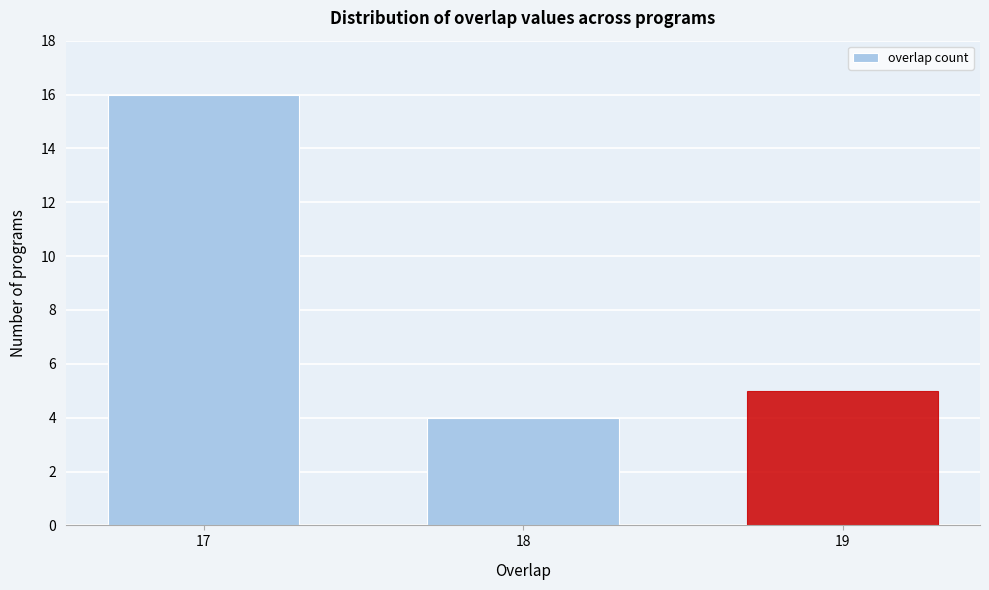

Reading left to right, transcribe all the data shown in this chart.

17=16	18=4	19=5